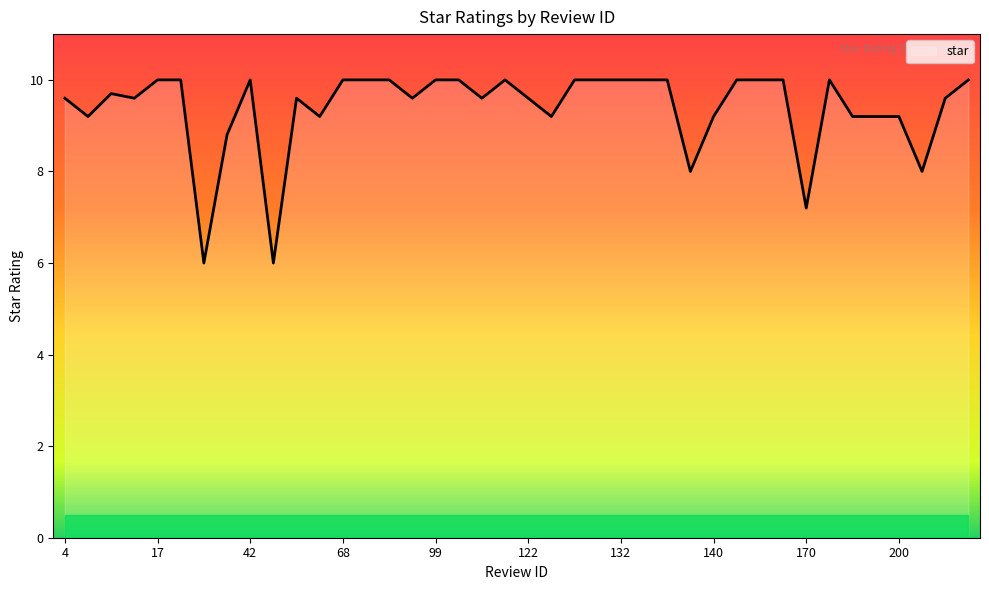

What is the difference between the maximum and minimum values?

4.0